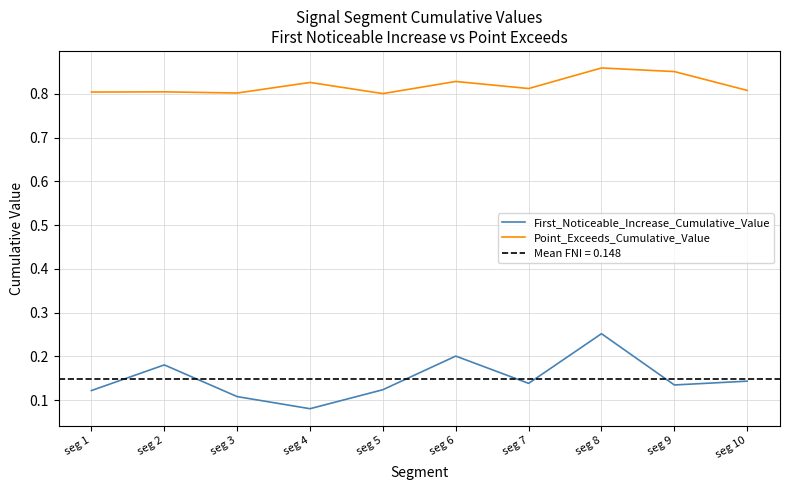

Rank the series by their average value, from highest to lowest.

Point_Exceeds_Cumulative_Value, First_Noticeable_Increase_Cumulative_Value